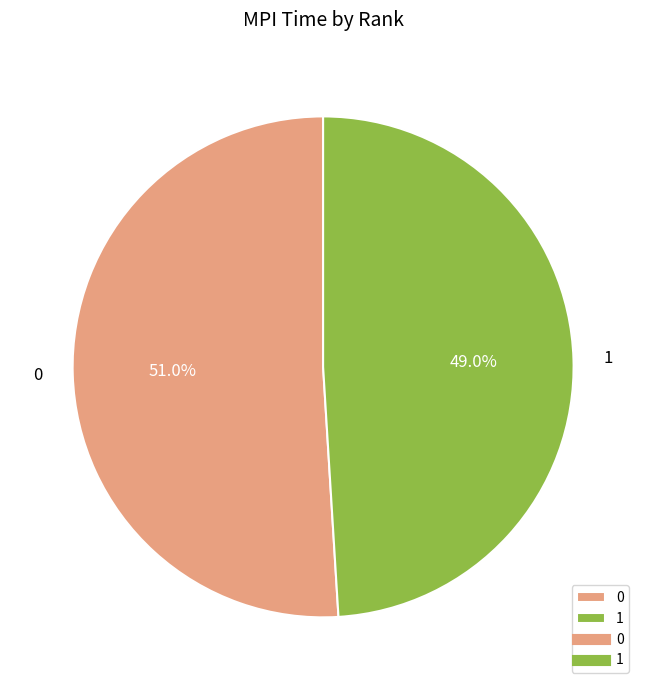

What percentage is the 1 slice, to the nearest percent?

49%